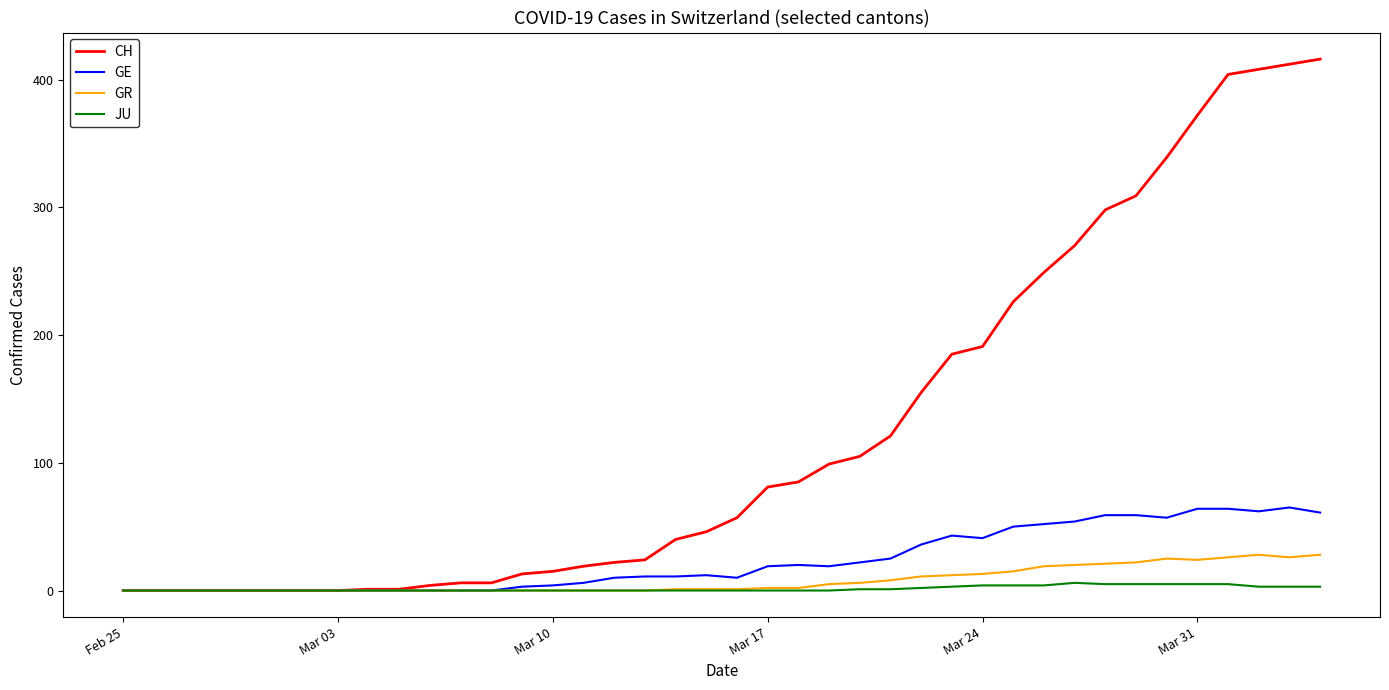

Which series has the largest total across all categories?

CH